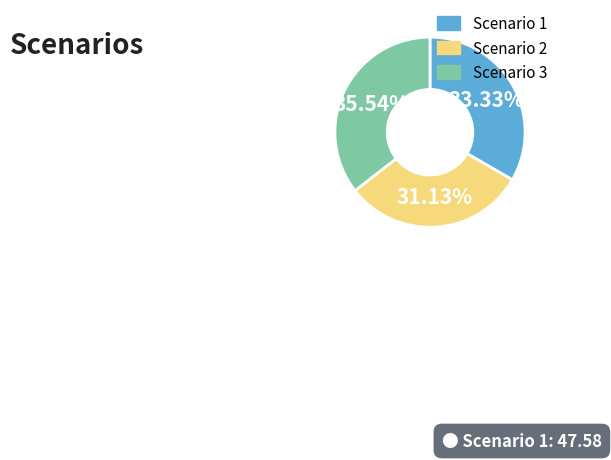

Approximately how many times larger is the value at Scenario 3 compared to Scenario 2?

1.1